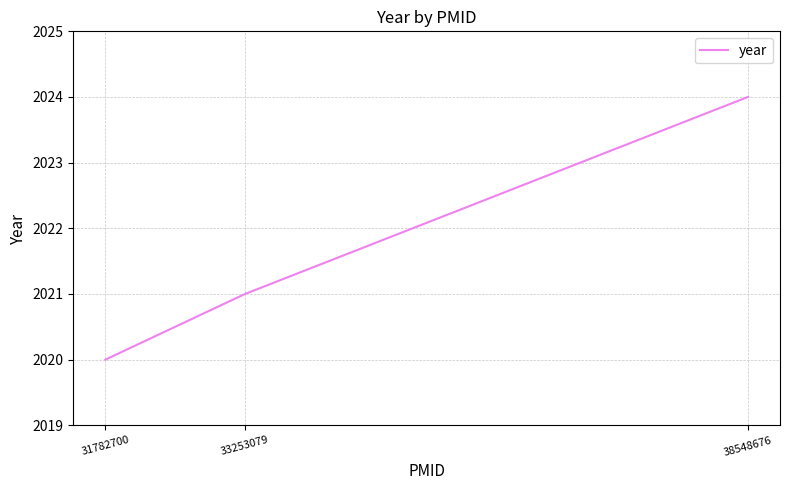

What is the difference between the maximum and minimum values?

4